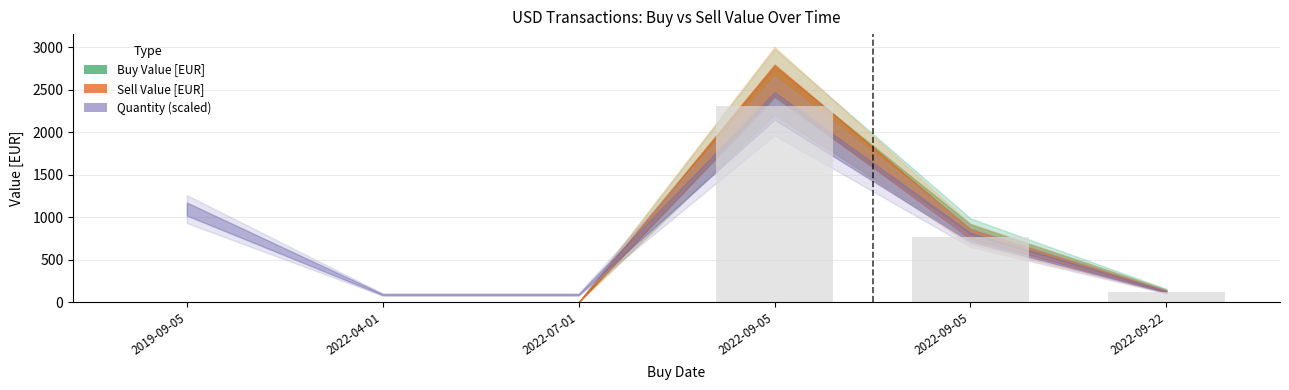

How many distinct data groups are displayed?

1